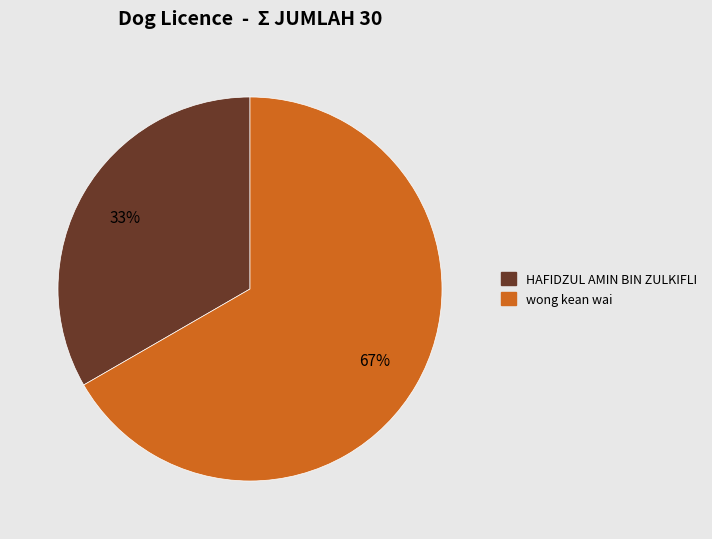

To the nearest percent, what percentage of the pie is HAFIDZUL AMIN BIN ZULKIFLI?

33%